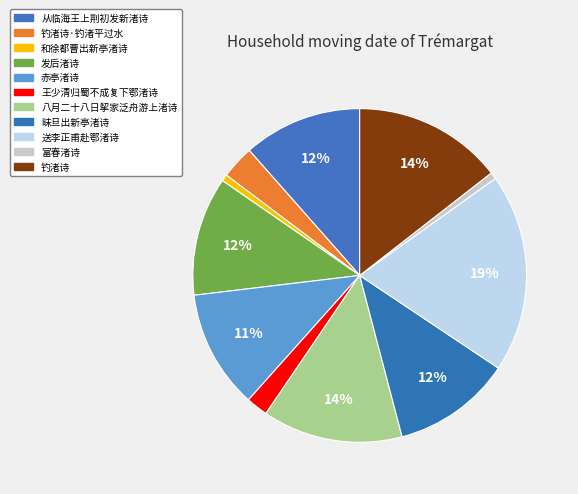

What is the change in value from 发后渚诗 to 送李正甫赴鄂渚诗?

+486603